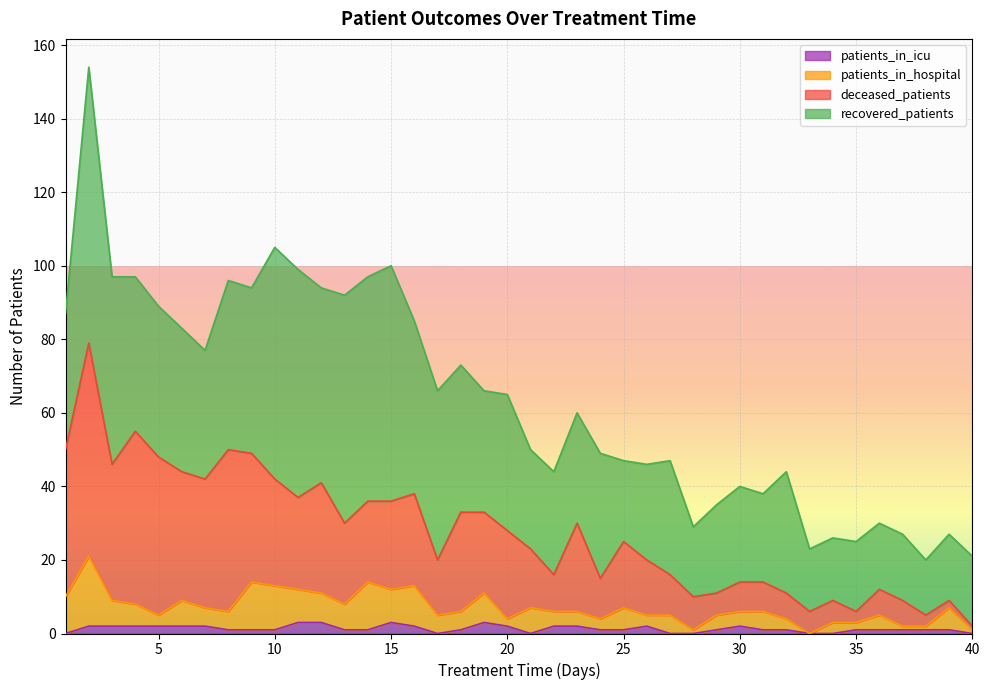

At which category does deceased_patients reach its first local peak?

2